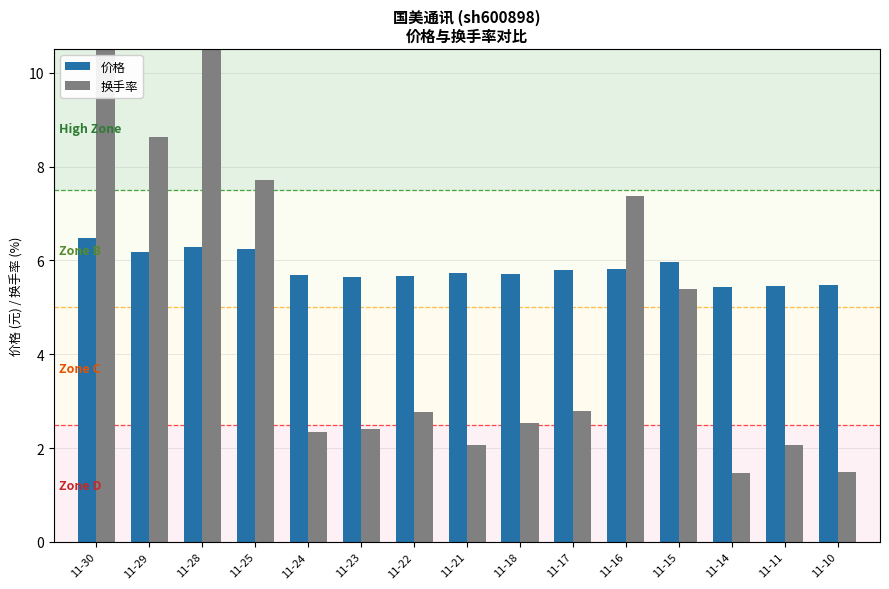

Which label corresponds to the largest value in the chart?

11-28